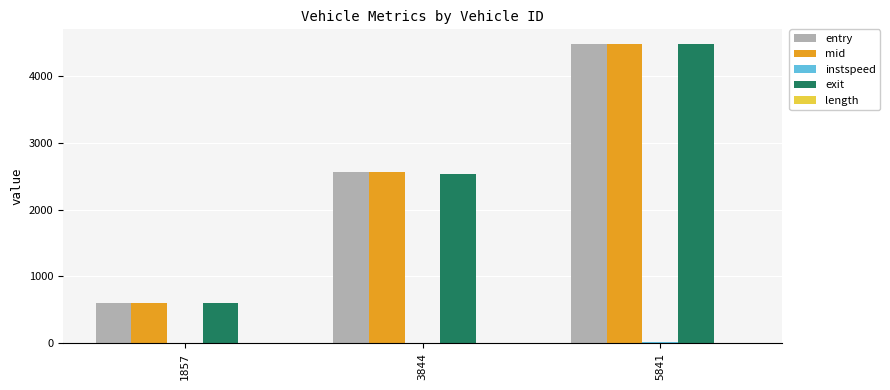

At which category is the sum across all series the highest?

5841